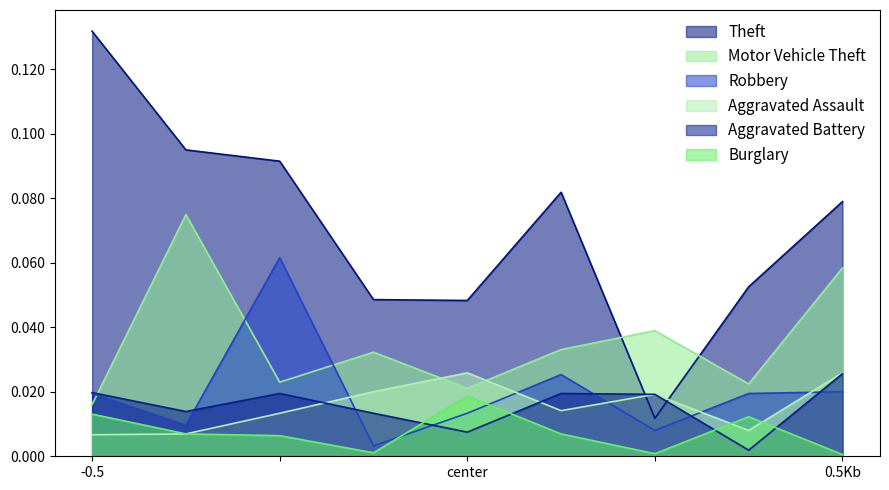

Reading right to left, extract all data points from this chart.

Theft: 0.1	0.1	0.0	0.1	0.0	0.0	0.1	0.1	0.1
Motor Vehicle Theft: 0.1	0.0	0.0	0.0	0.0	0.0	0.0	0.1	0.0
Robbery: 0.0	0.0	0.0	0.0	0.0	0.0	0.1	0.0	0.0
Aggravated Assault: 0.0	0.0	0.0	0.0	0.0	0.0	0.0	0.0	0.0
Aggravated Battery: 0.0	0.0	0.0	0.0	0.0	0.0	0.0	0.0	0.0
Burglary: 0.0	0.0	0.0	0.0	0.0	0.0	0.0	0.0	0.0